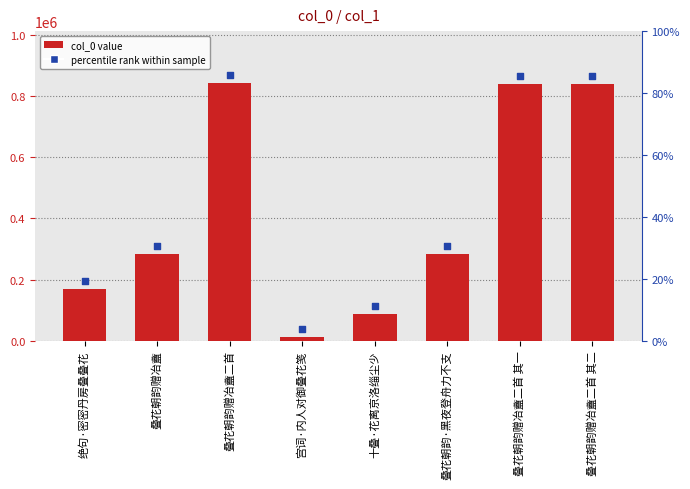

Which series reaches the maximum Y coordinate?

percentile rank within sample